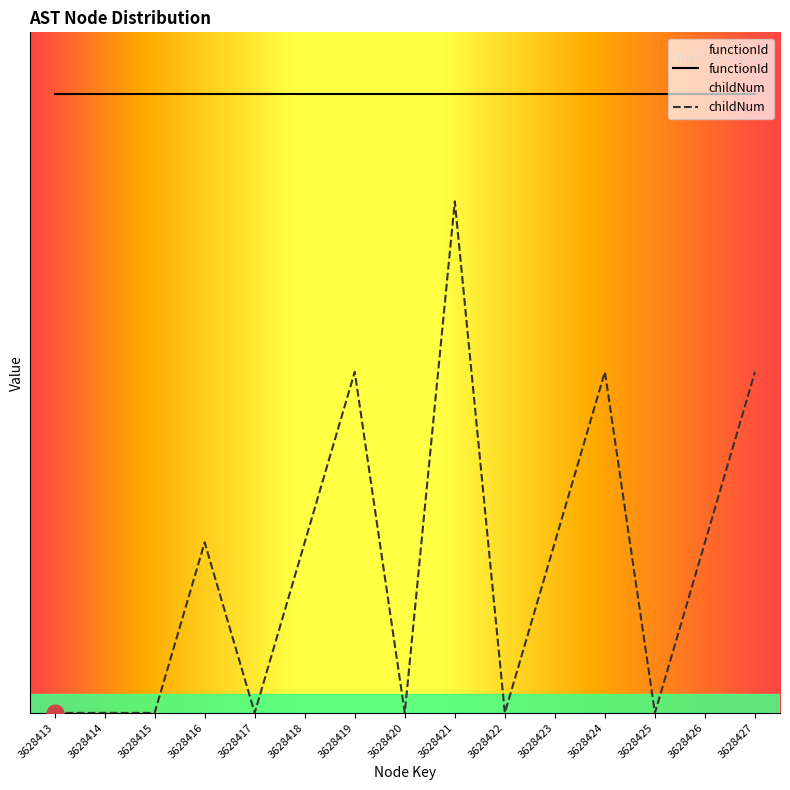

How many lines are shown in the chart?

1